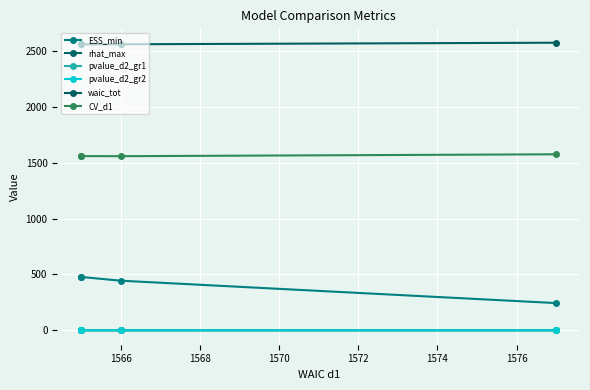

True or false: rhat_max has a value of 1.0 at 1564.

True